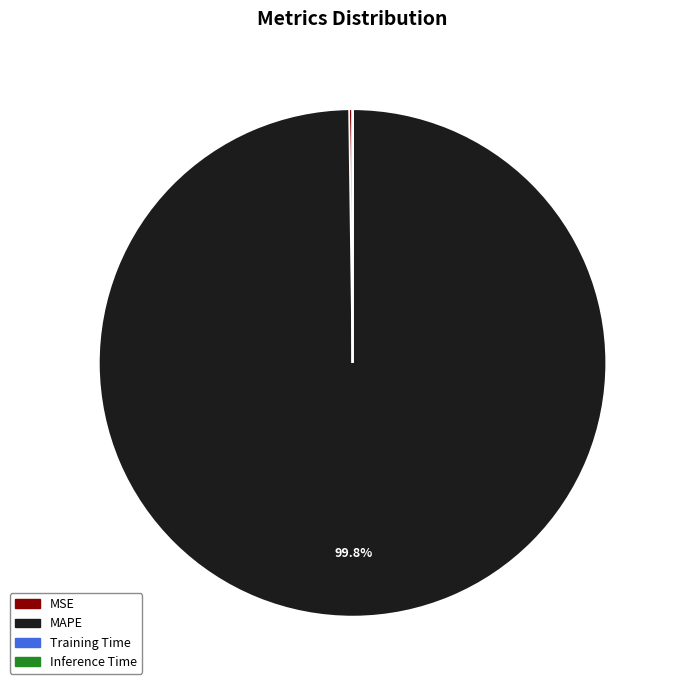

What is the largest slice in the pie chart?

MAPE